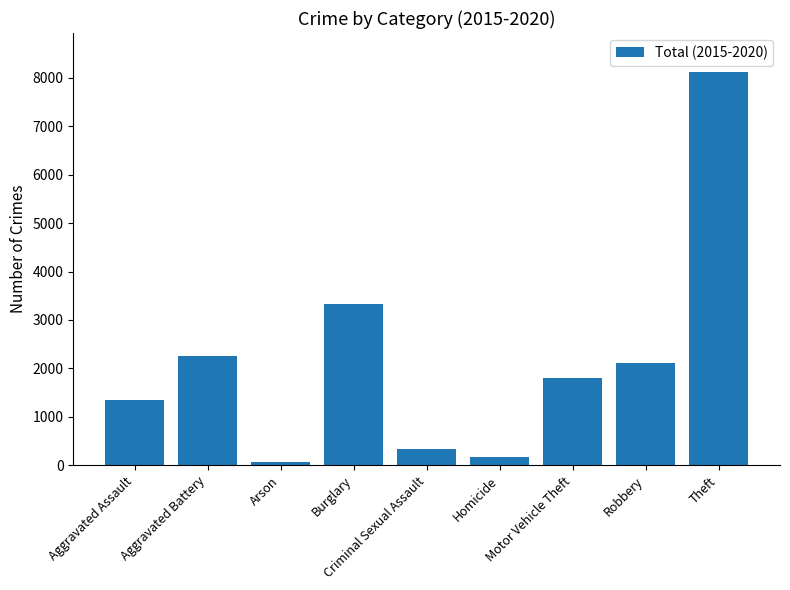

List the labels in order of value, largest first.

Theft, Burglary, Aggravated Battery, Robbery, Motor Vehicle Theft, Aggravated Assault, Criminal Sexual Assault, Homicide, Arson